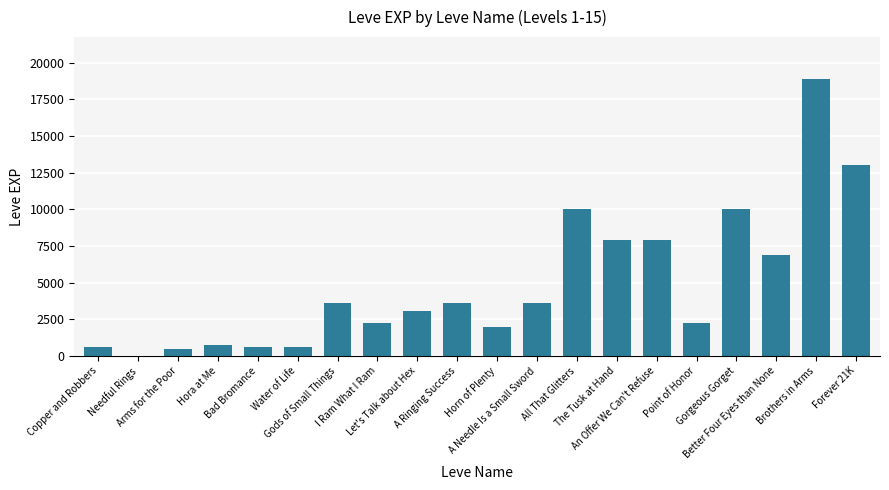

Approximately how many times larger is the value at Bad Bromance compared to Better Four Eyes than None?

0.1